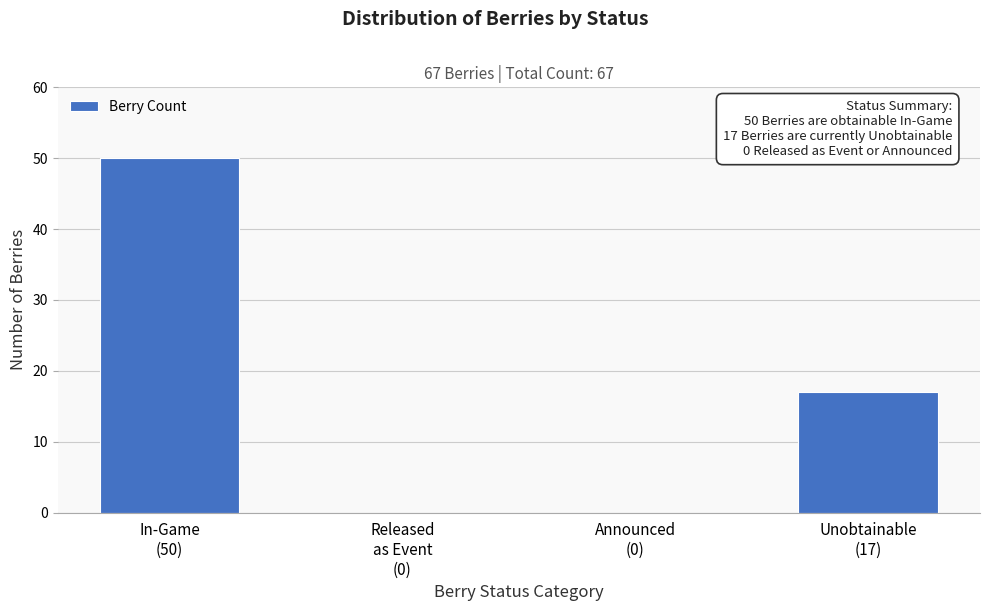

What is the greatest value displayed?

50